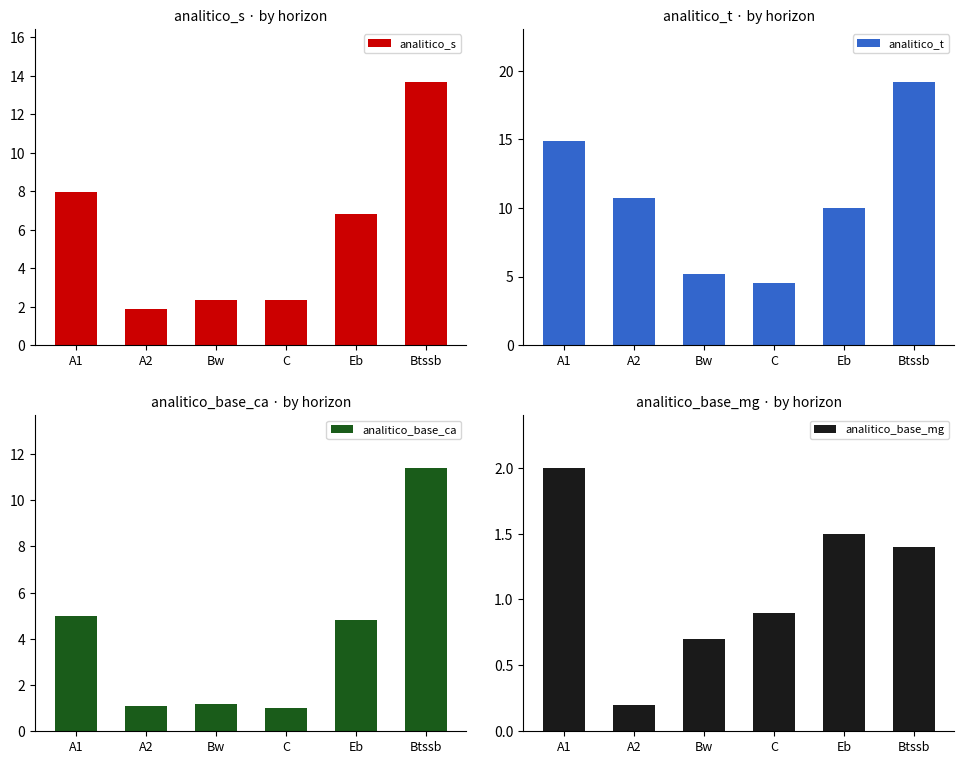

Reading left to right, list all the values displayed in this chart.

analitico_s: 7.9	1.9	2.4	2.3	6.8	13.7
analitico_t: 14.9	10.7	5.2	4.5	10.0	19.2
analitico_base_ca: 5.0	1.1	1.2	1.0	4.8	11.4
analitico_base_mg: 2.0	0.2	0.7	0.9	1.5	1.4